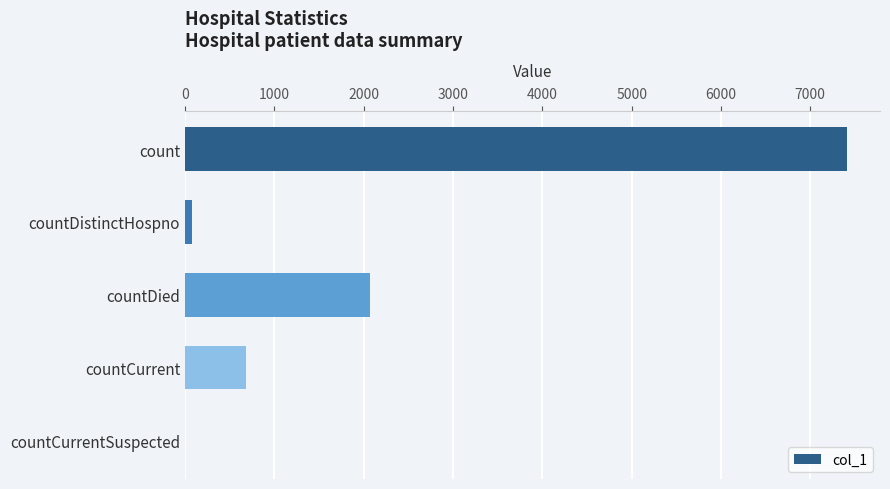

Count the number of data series in this chart.

1